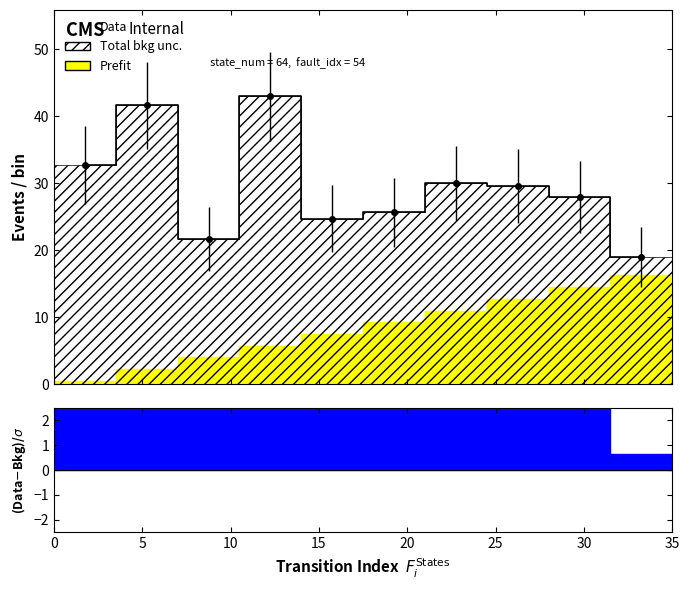

How many points are lower than both their immediate neighbors (excluding endpoints)?

2